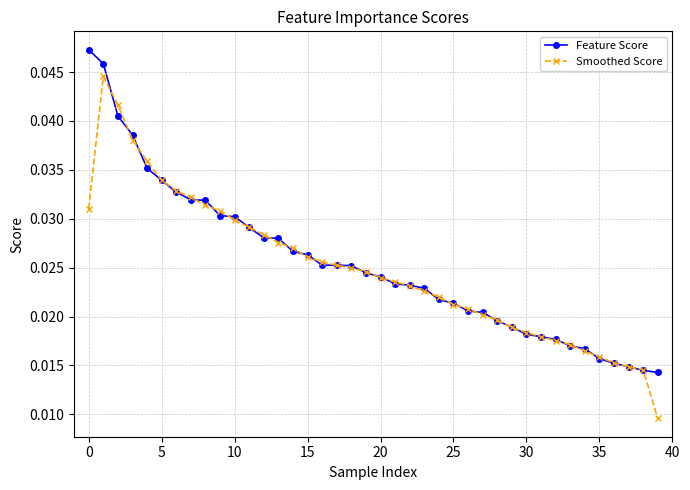

At how many categories does at least one series exceed 0?

40